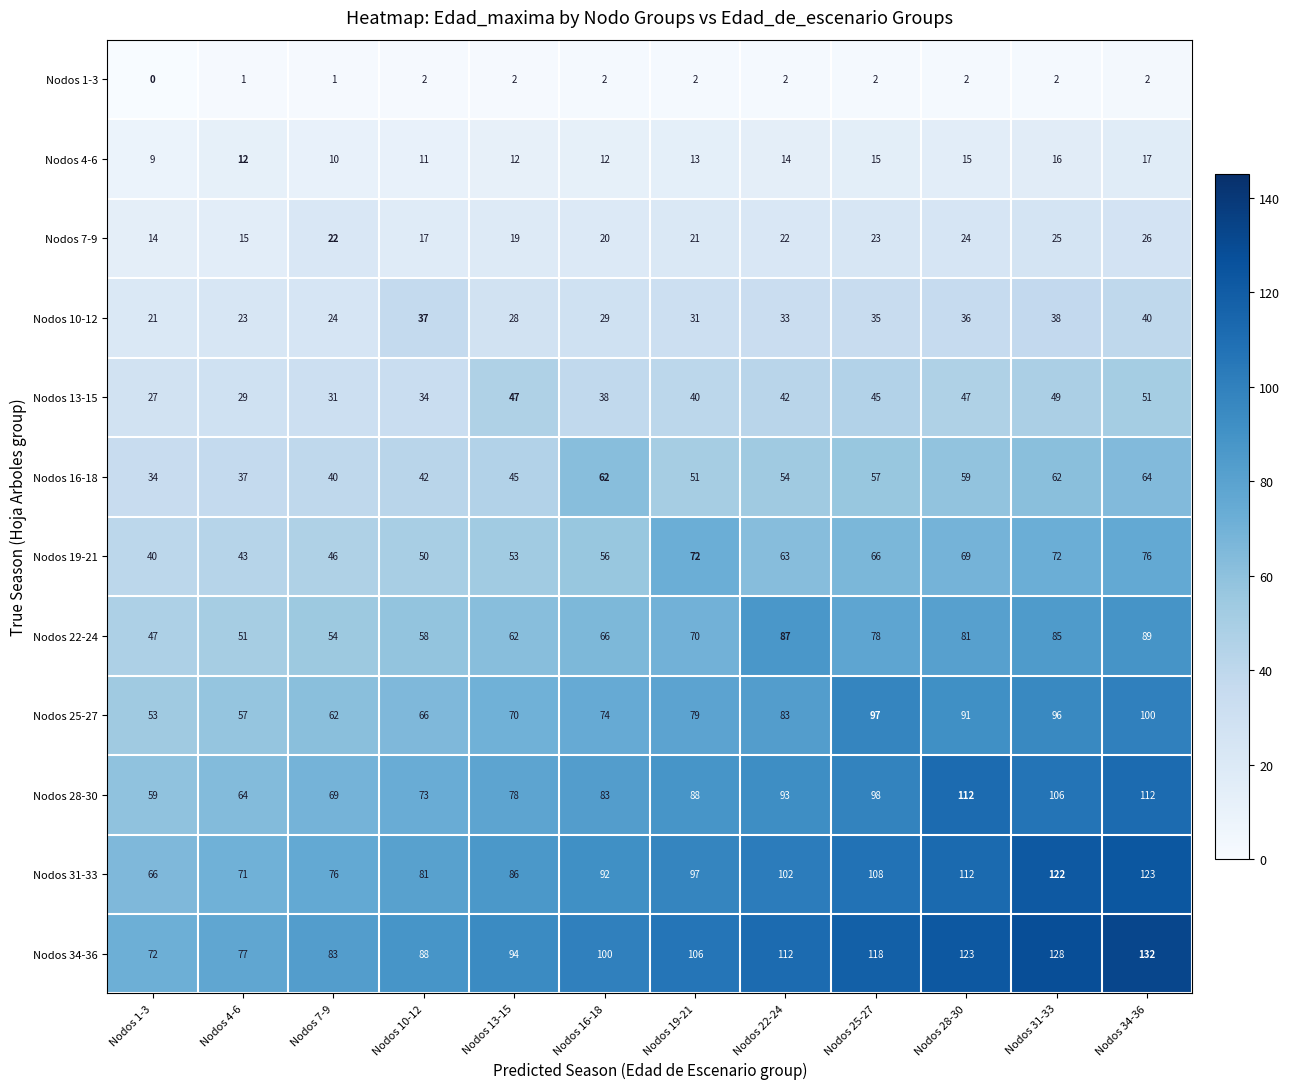

Between Nodos 10-12 and Nodos 22-24, which series saw the biggest shift?

Nodos 22-24